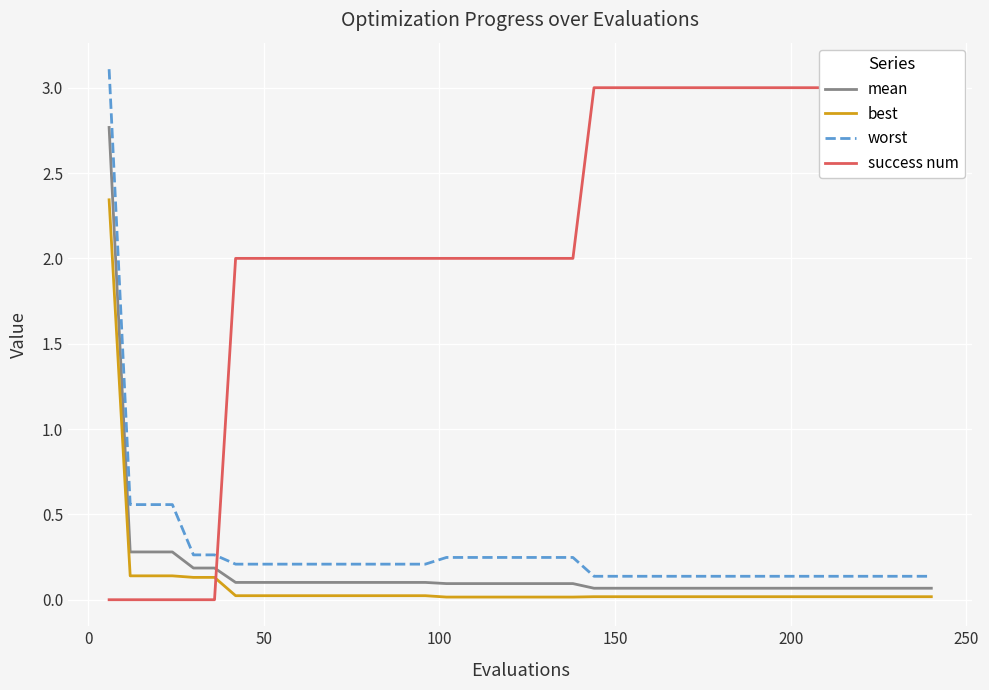

What is the highest value of the mean series?

2.8